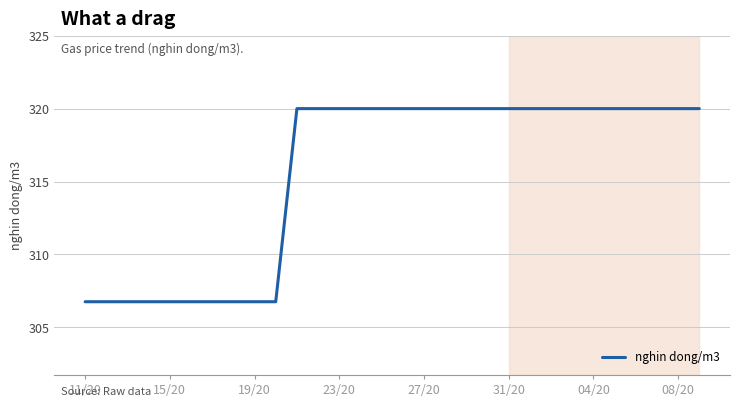

What is the difference between the maximum and minimum values?

13.2